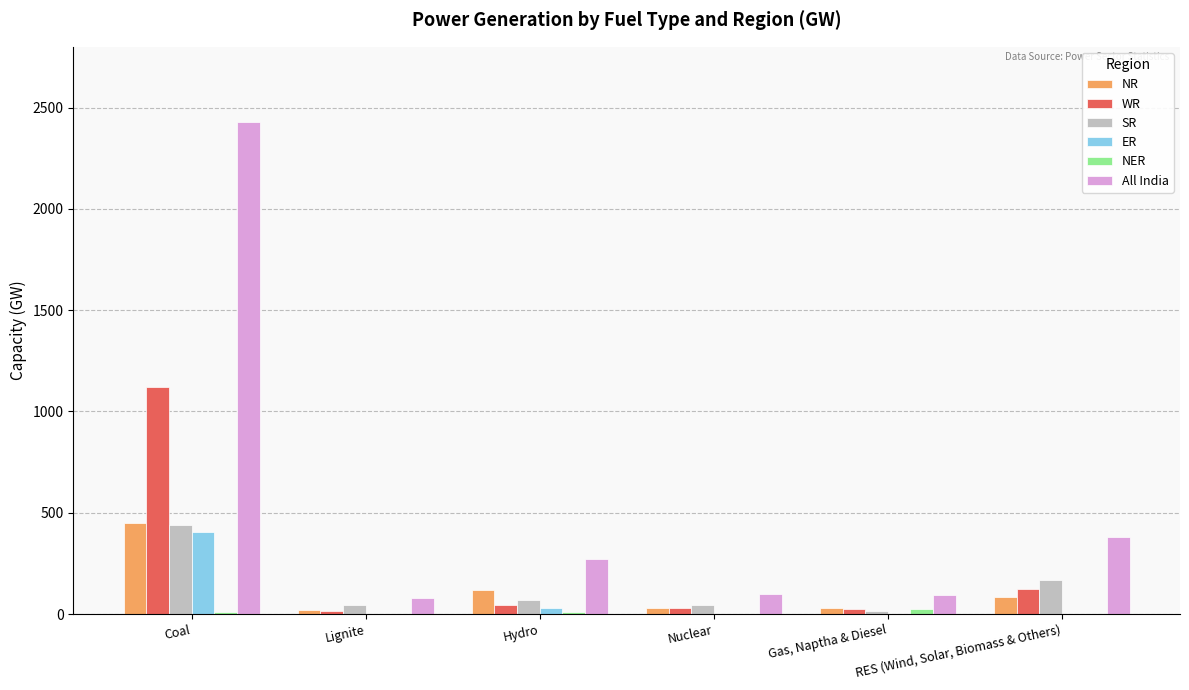

Which series changed the most between Coal and Gas, Naptha & Diesel?

All India